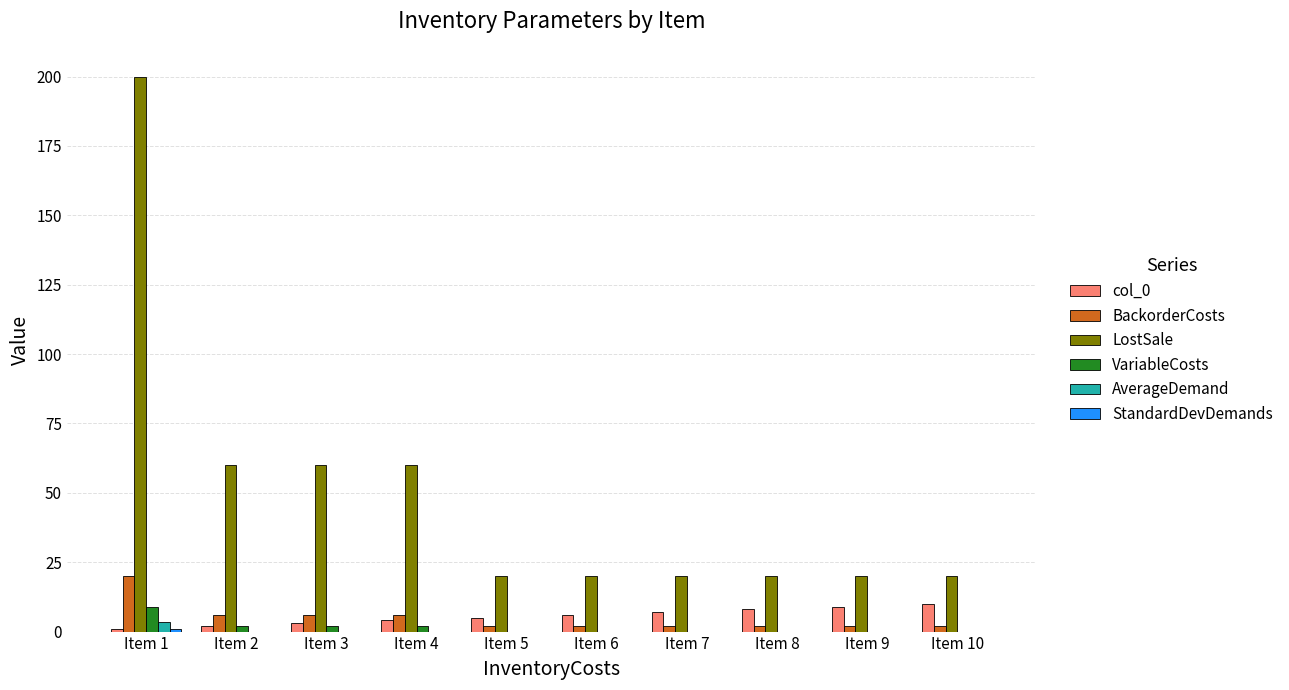

Which series changed the most between Item 3 and Item 10?

LostSale